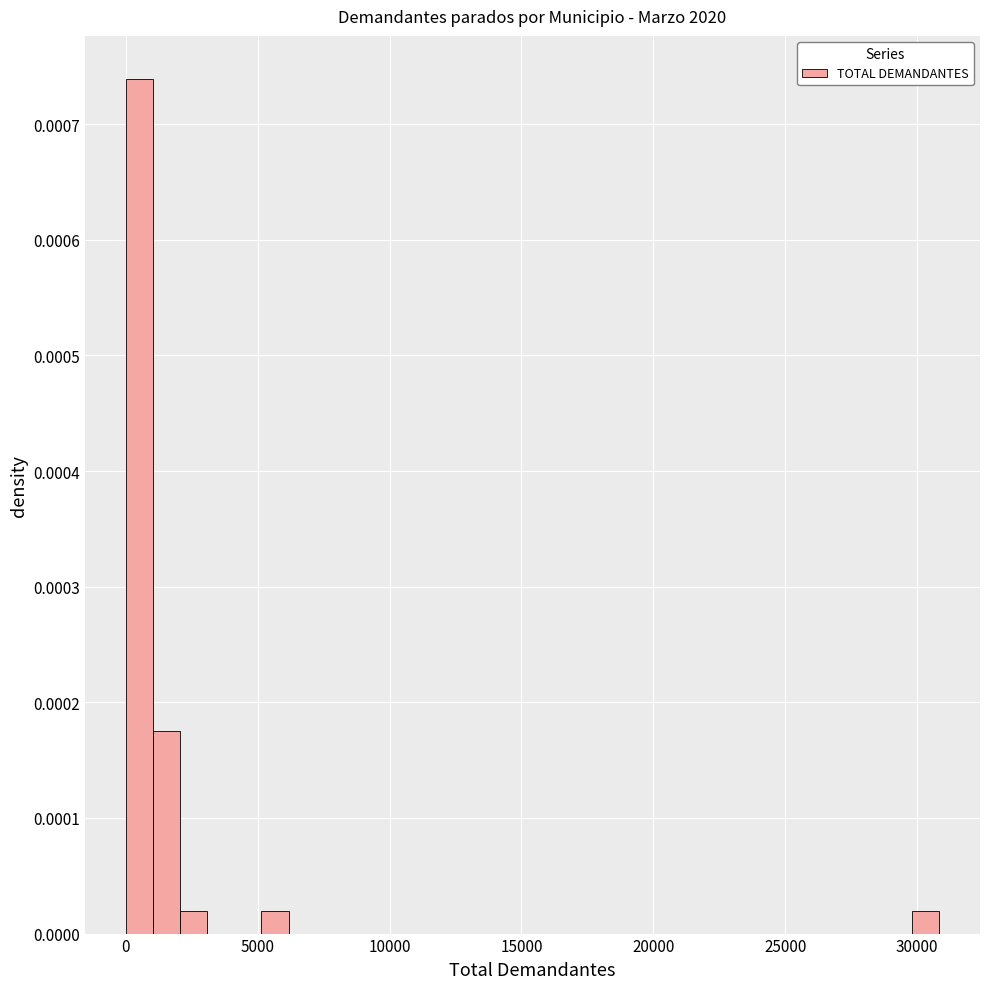

Around what value on the x-axis is the tallest bar? Give the approximate position of its centre, as read against the axis.

500